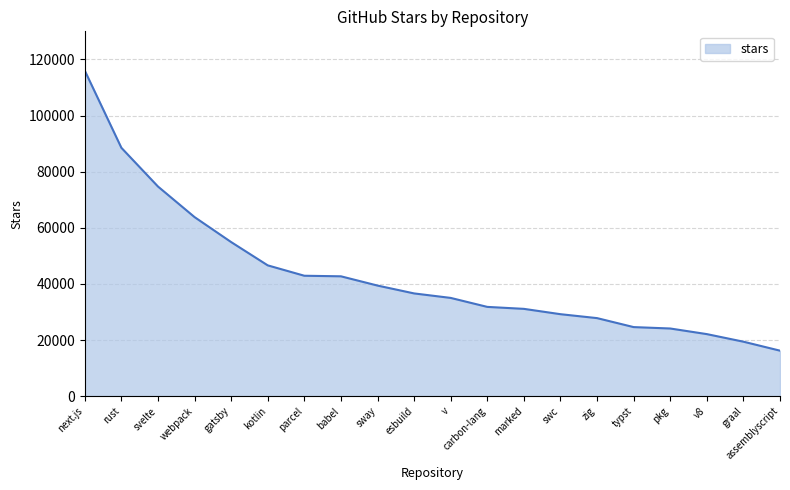

Count the number of data series in this chart.

1